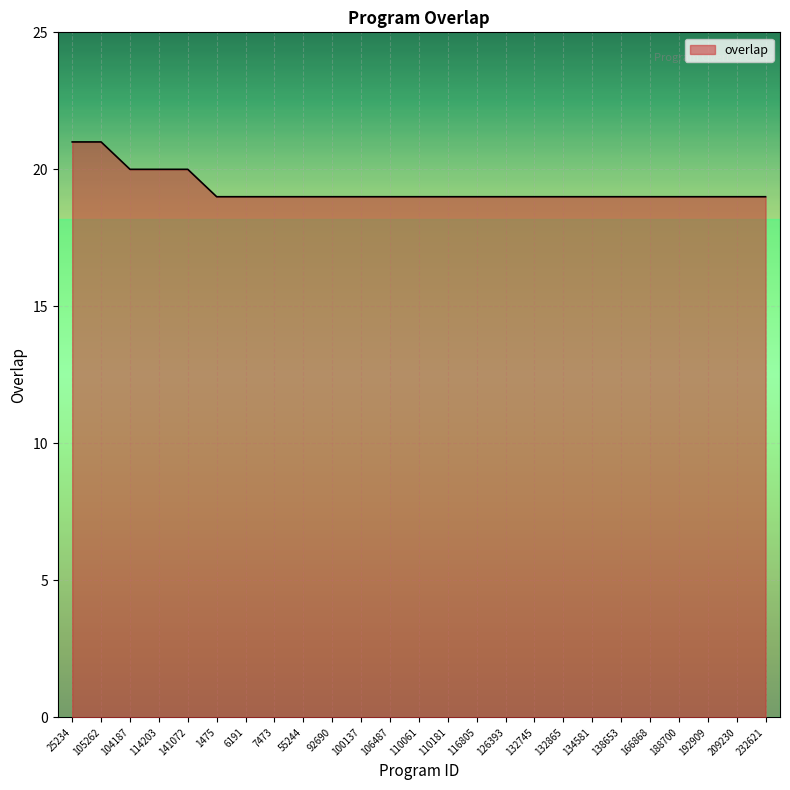

True or false: the data shows 19 at 92690.

True